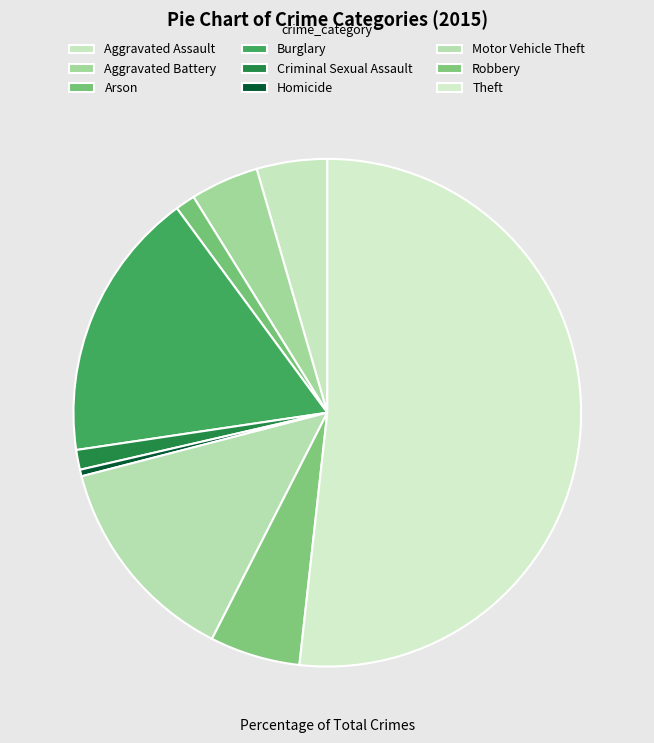

Which category accounts for the majority?

Theft